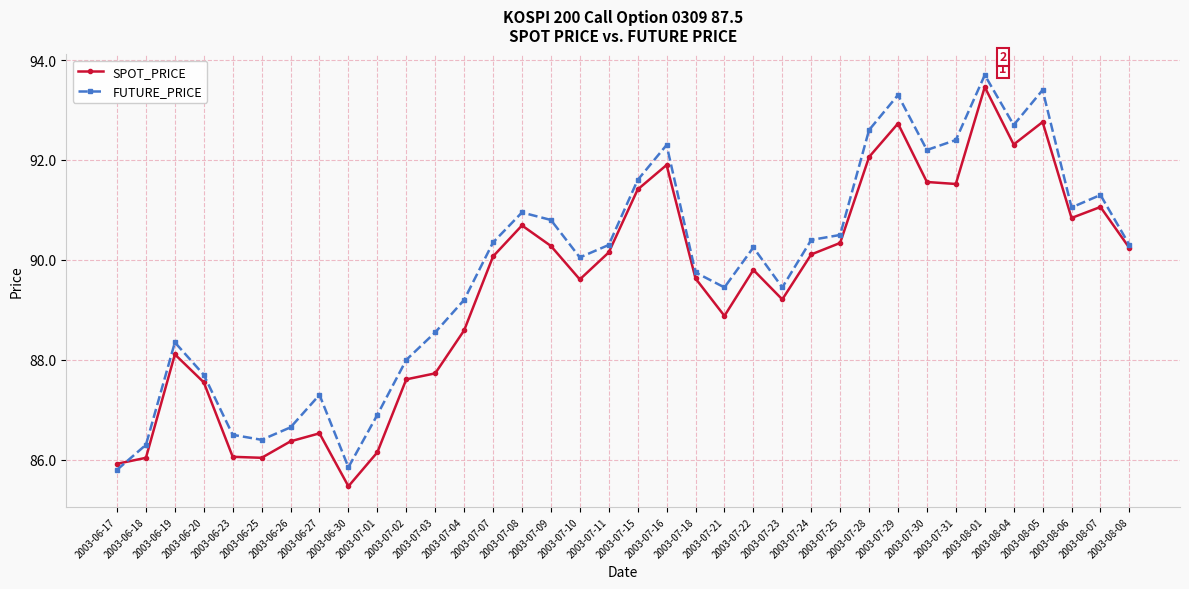

What is the difference between the FUTURE_PRICE values at 2003-07-28 and 2003-06-17?

6.8